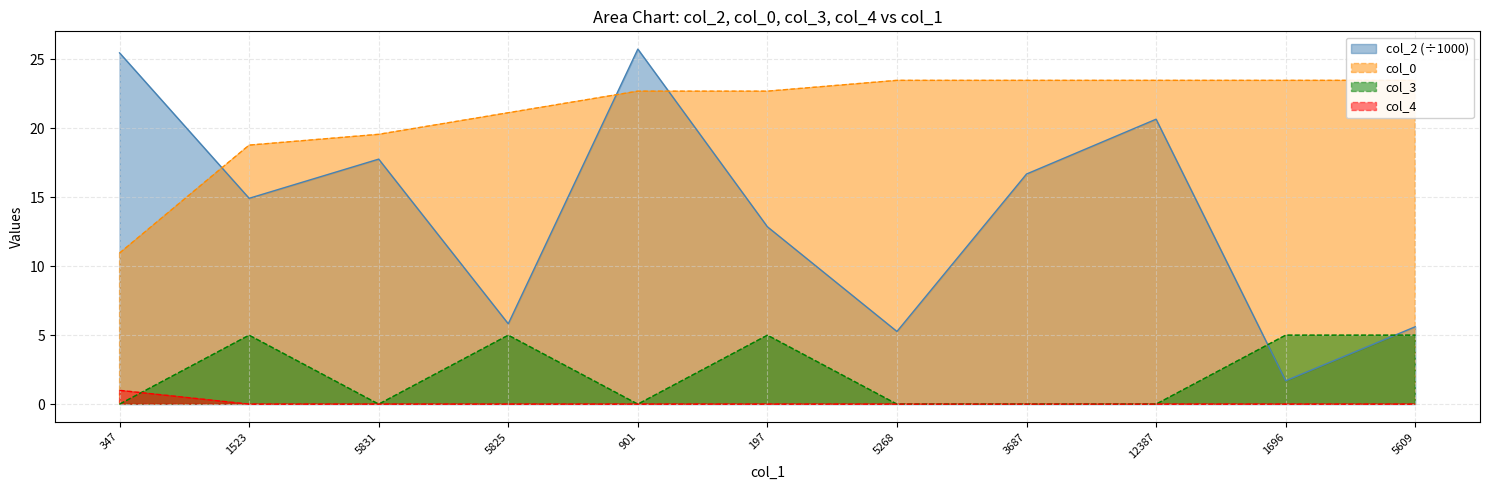

True or false: col_2 has a value of 5.6 at 5609.

True